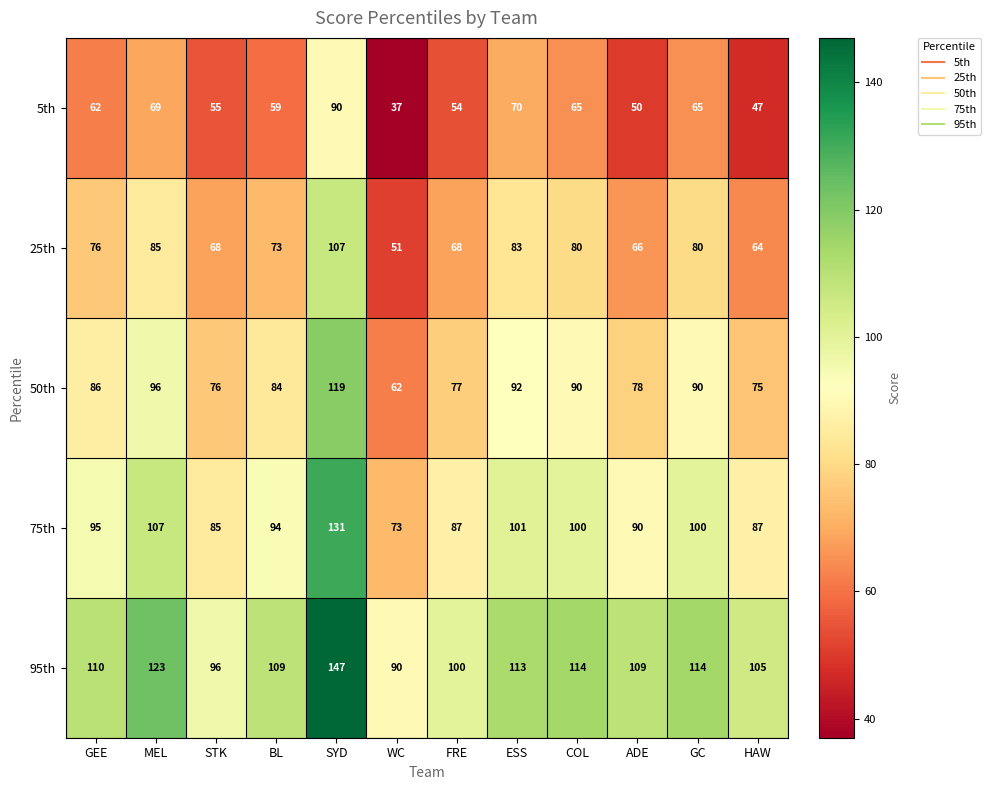

List the series in order of their peak value, highest first.

95th, 75th, 50th, 25th, 5th